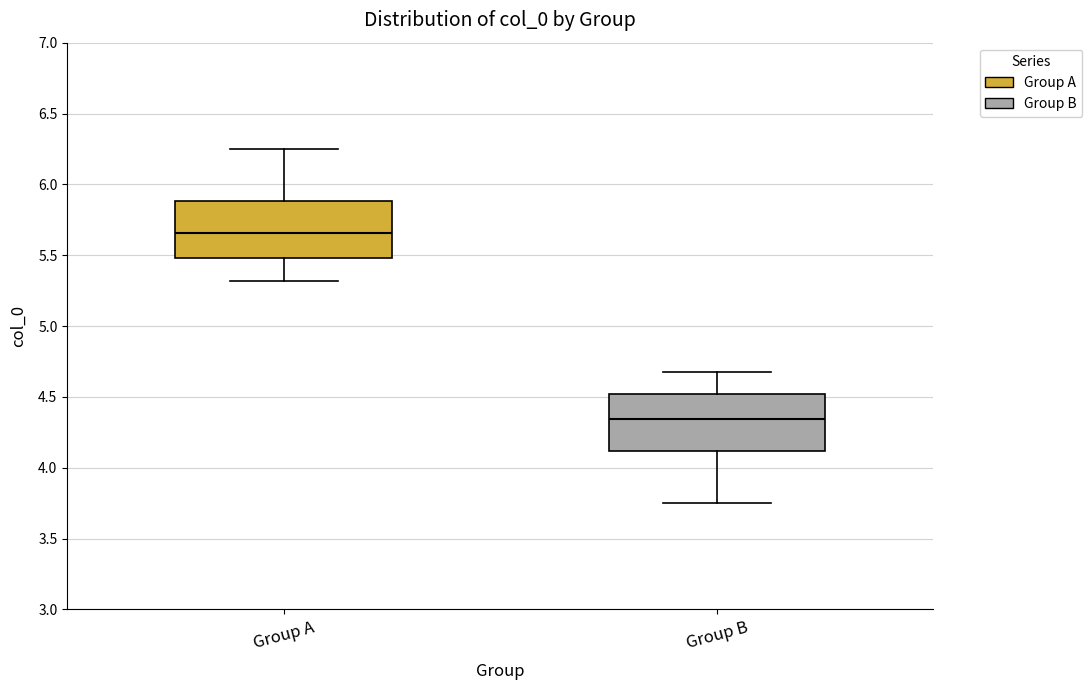

Reading left to right, transcribe this box plot: for each box, give where its median line is, the range the box spans, and where its two whiskers end, as read against the y-axis. The values are not printed on the chart, so give them approximately, as read against the axis.

Group A: median 5.65, box 5.50 to 5.90, whiskers 5.30 to 6.25
Group B: median 4.35, box 4.10 to 4.50, whiskers 3.75 to 4.70